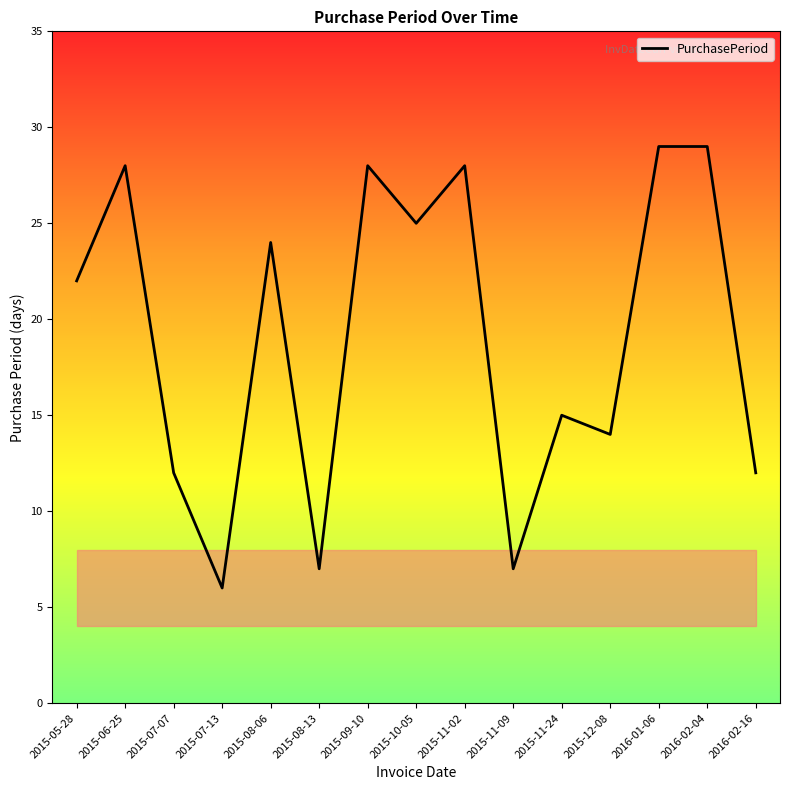

At which label is the value closest to 17?

2015-11-24